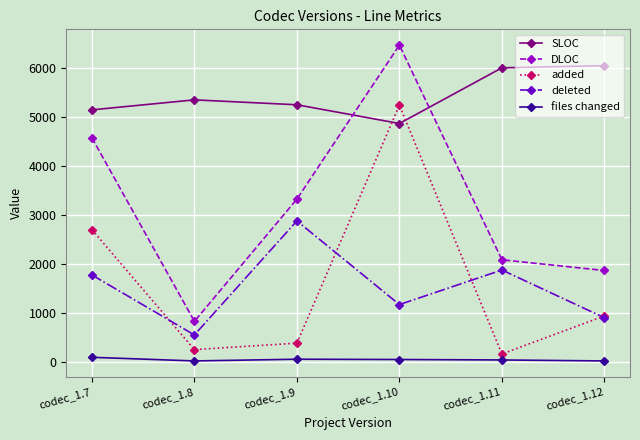

True or false: files changed has more than 2 interior local peaks.

False